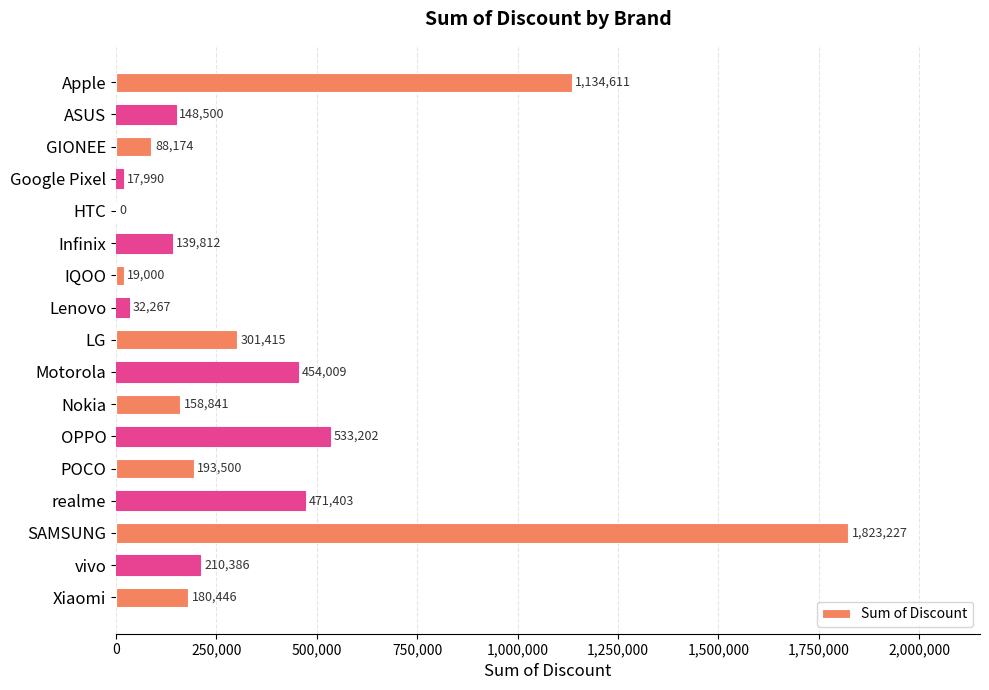

Reading top to bottom, extract all data points from this chart.

Apple=1134611	ASUS=148500	GIONEE=88174	Google Pixel=17990	HTC=0	Infinix=139812	IQOO=19000	Lenovo=32267	LG=301415	Motorola=454009	Nokia=158841	OPPO=533202	POCO=193500	realme=471403	SAMSUNG=1823227	vivo=210386	Xiaomi=180446